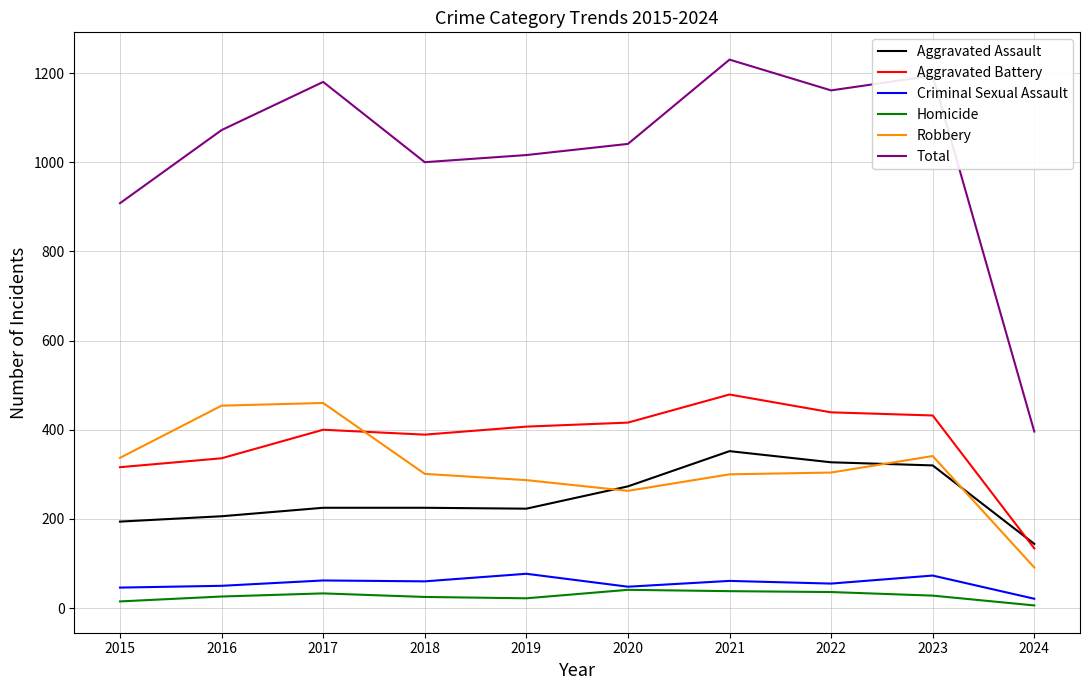

The Aggravated Assault series shows 206 at 2016. True or false?

True